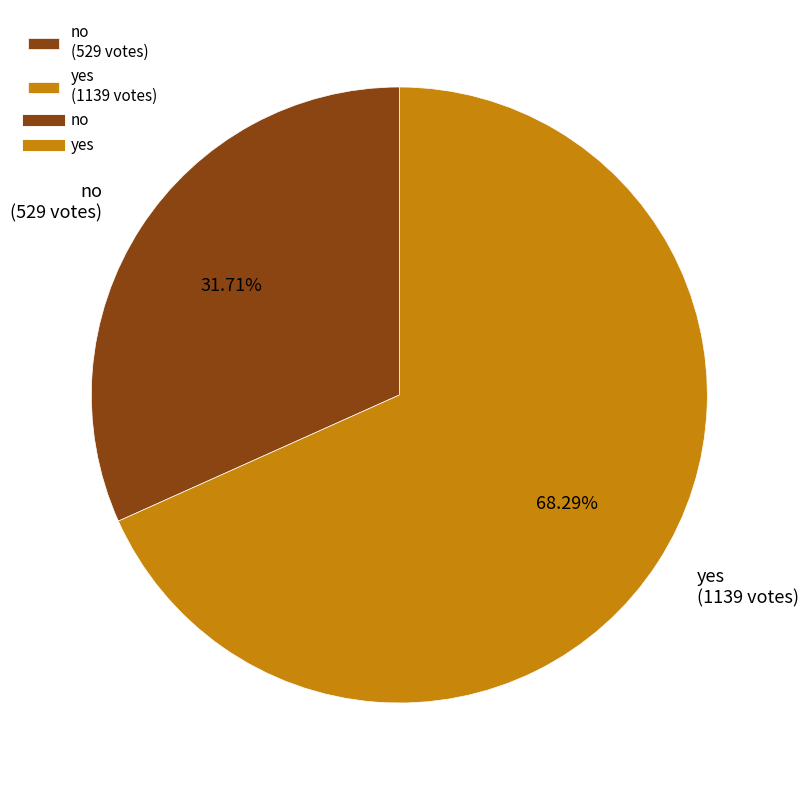

True or false: yes accounts for 82% of the total.

False